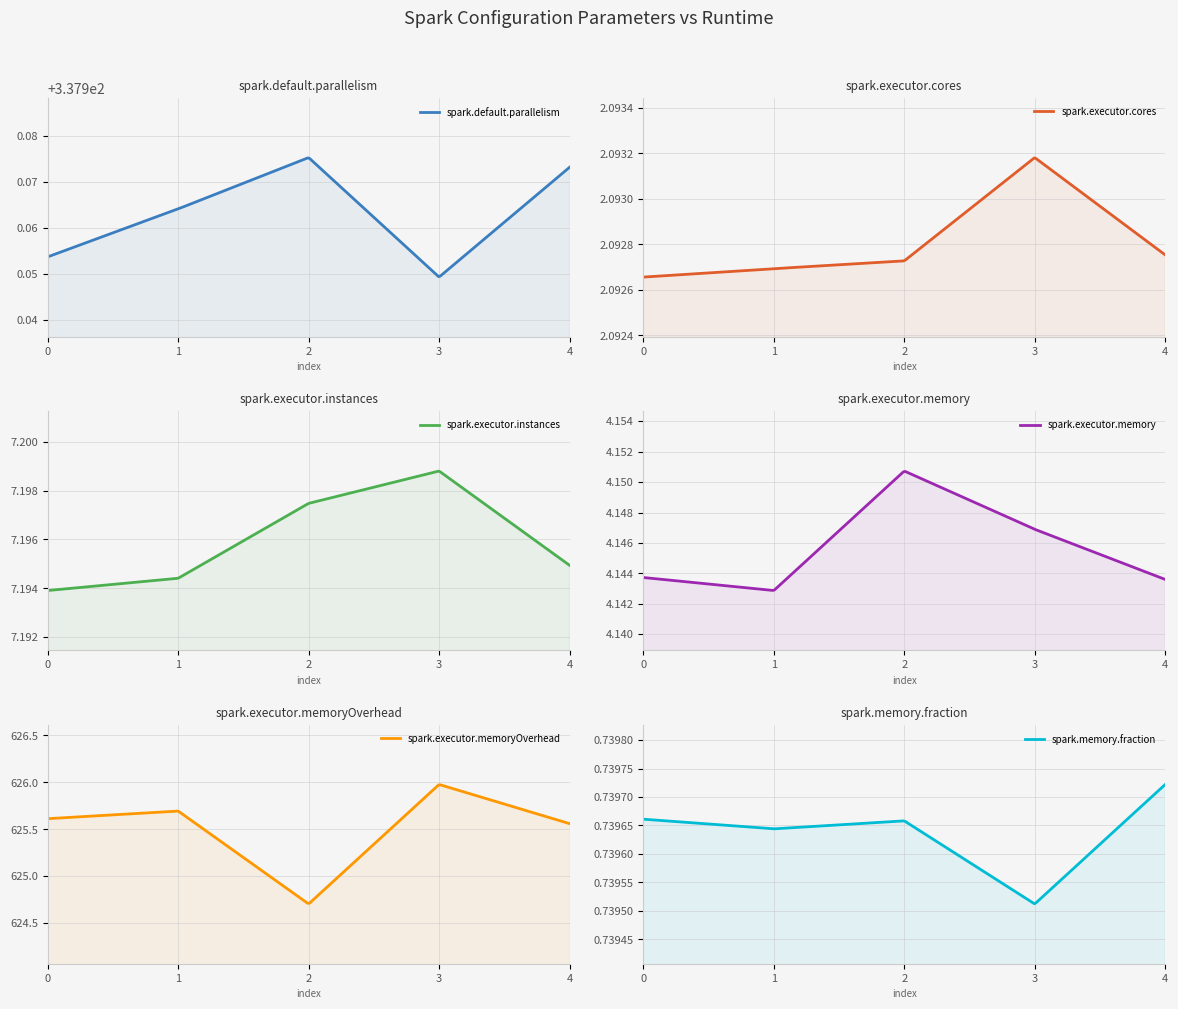

True or false: spark.executor.instances and spark.executor.memory intersect in this chart.

False